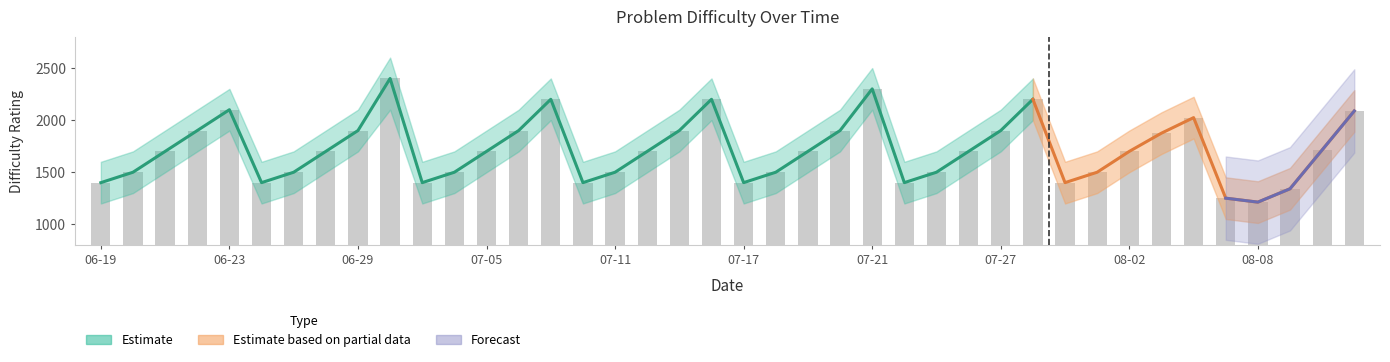

Read the Estimate value at 2023-07-03.

1400